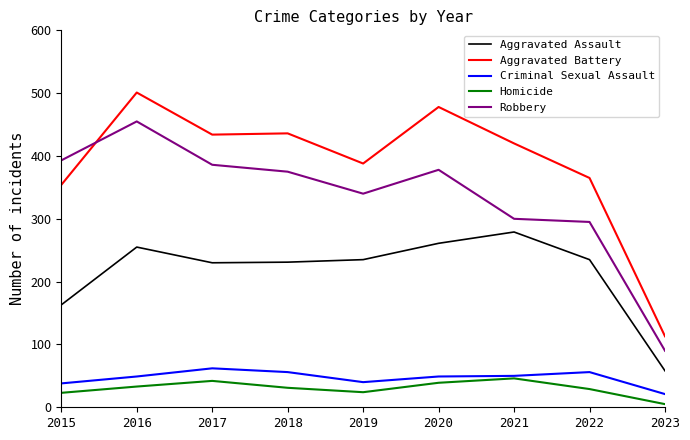

Which category has the lowest value in the Homicide series?

2023